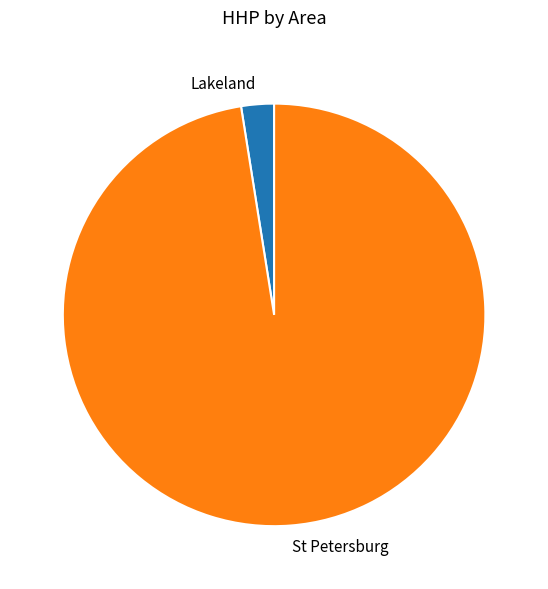

Do St Petersburg and Lakeland together represent more than half of the pie?

Yes